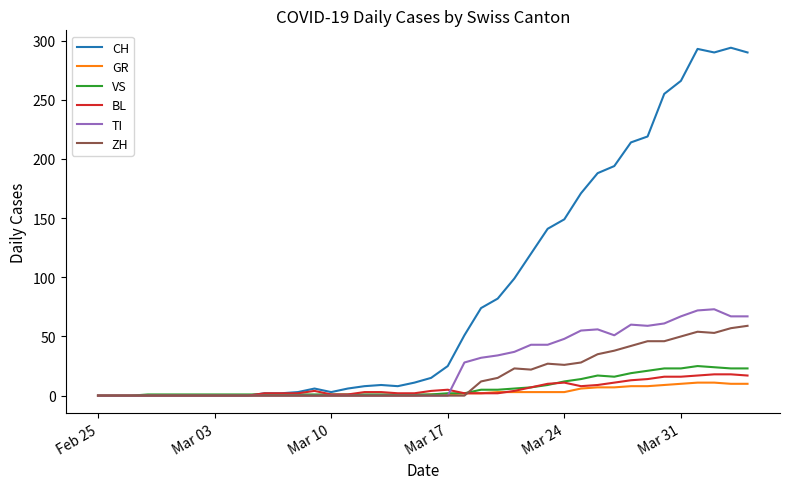

Which series has the largest range (max minus min)?

CH